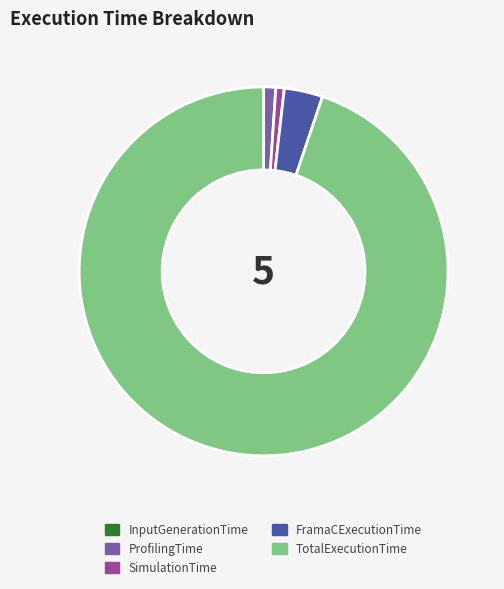

What is the largest slice in the pie chart?

TotalExecutionTime